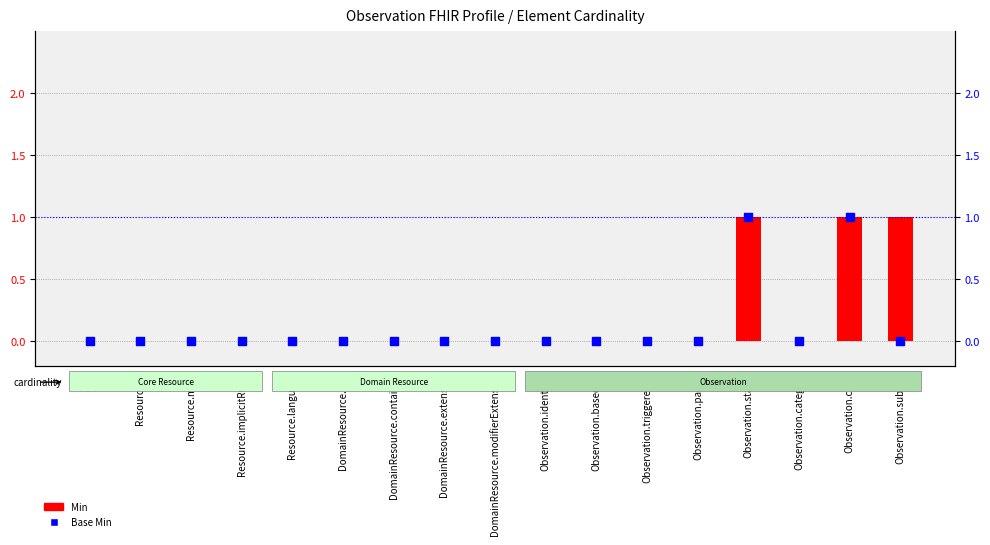

Which series has the largest Y range (max minus min)?

Min